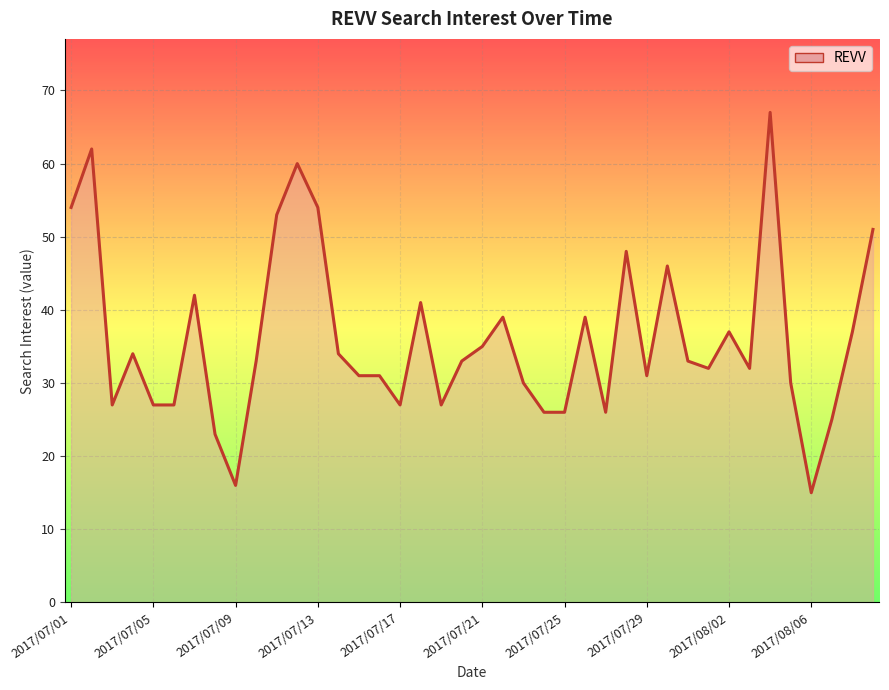

What is the greatest value displayed?

67